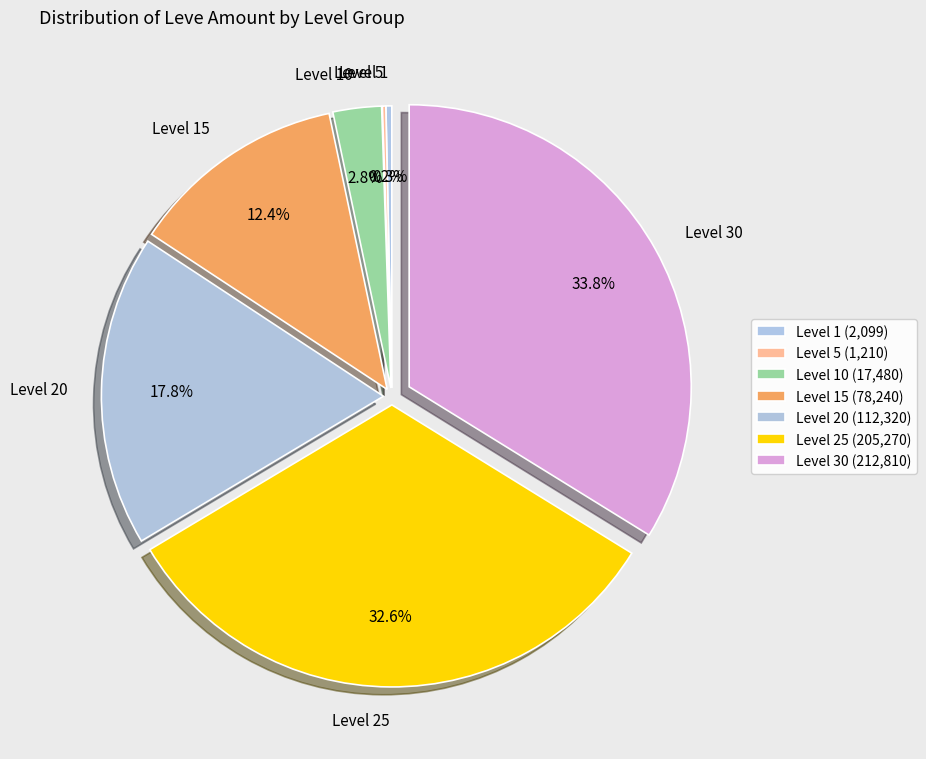

How much of the chart is everything except Level 15?

87.6%